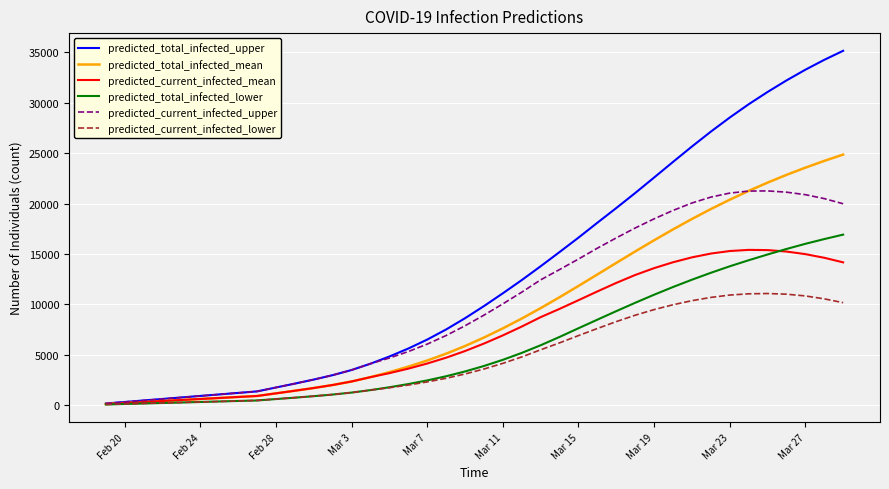

Which series has the largest range (max minus min)?

predicted_total_infected_upper